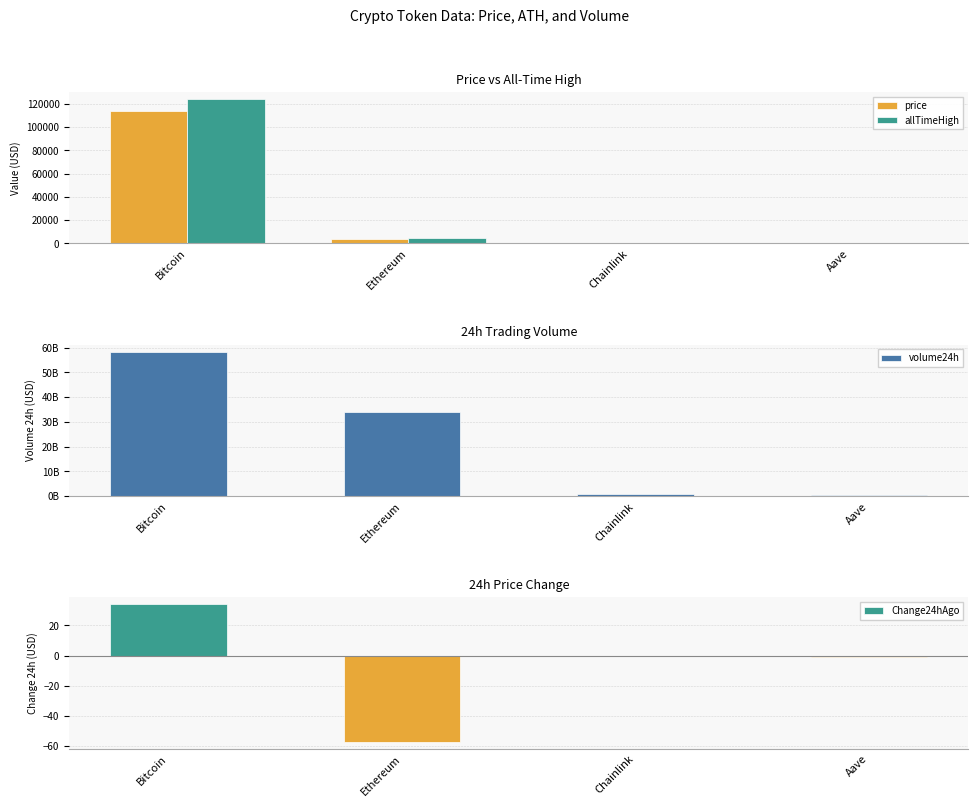

At which category does the chart reach its peak across all series?

Bitcoin